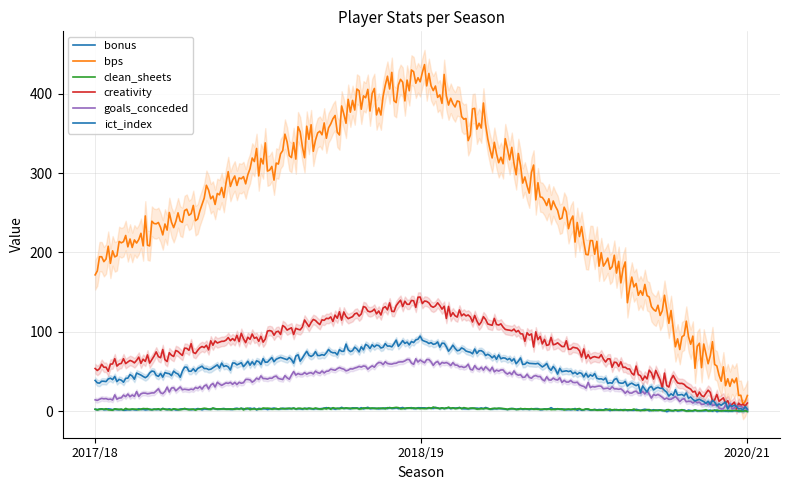

Which series changed the most between 2017/18 and 2018/19?

bps